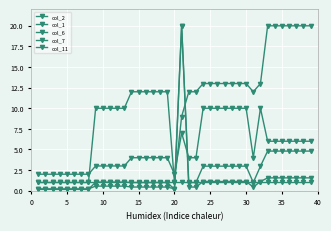

How many lines are shown in the chart?

5